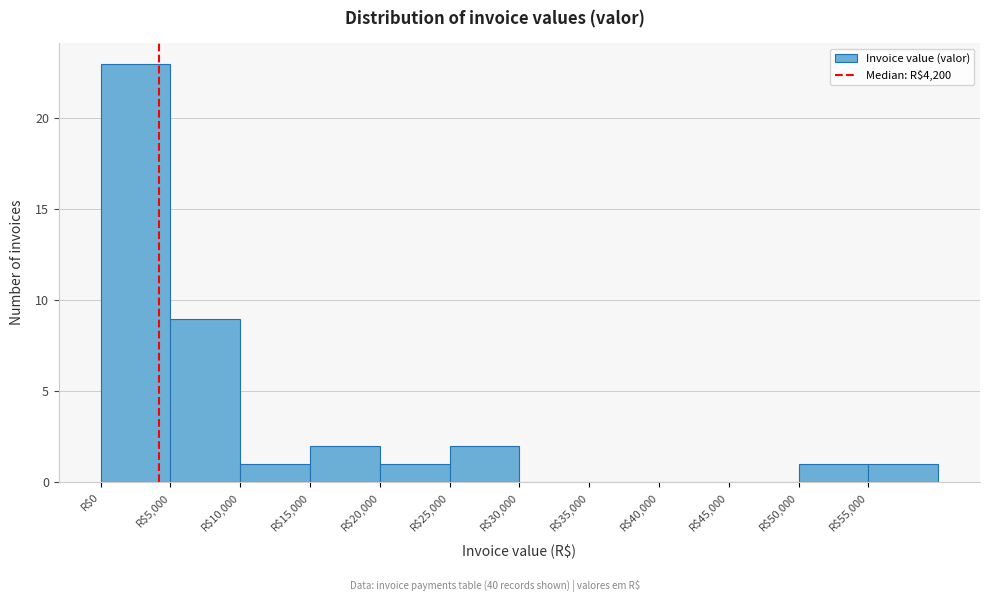

What is the height of the bar covering 0 to 5000 on the x-axis? The values are not printed on the chart, so give them approximately, as read against the axis.

23